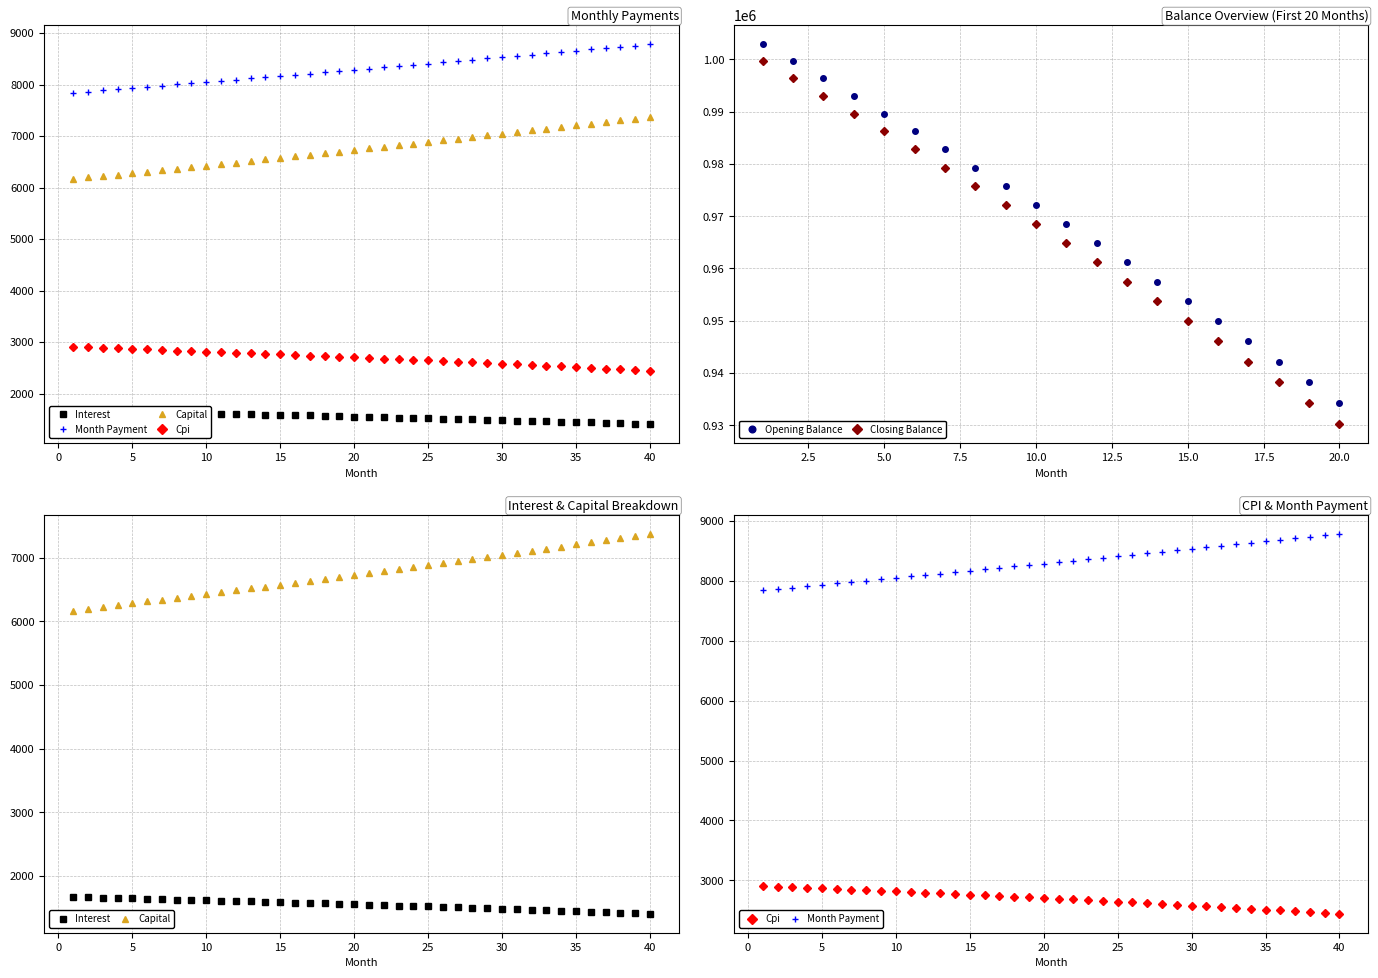

True or false: Opening Balance and Closing Balance intersect in this chart.

False